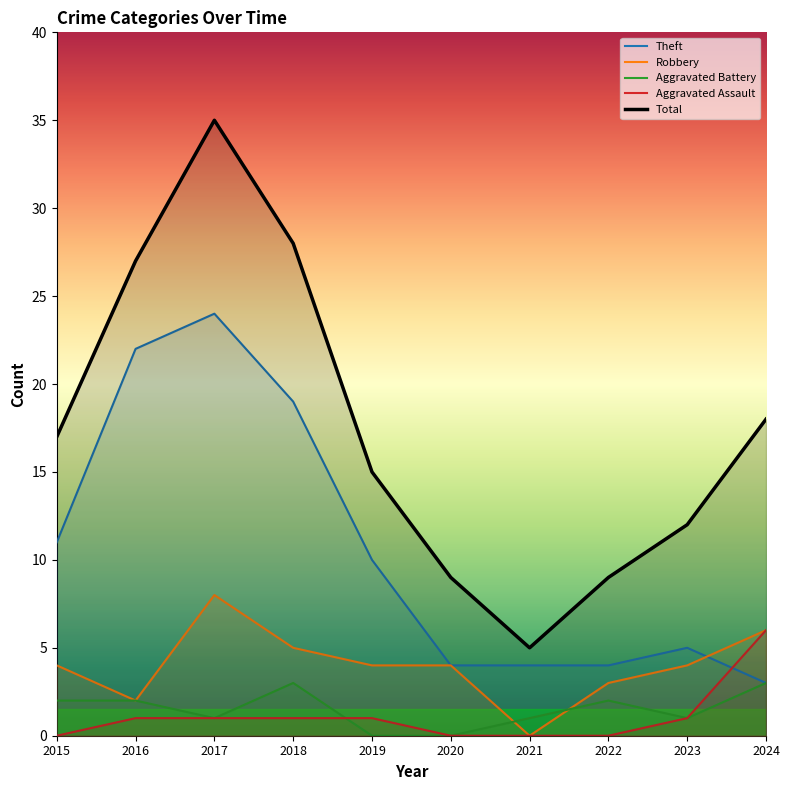

At which category is the sum across all series the highest?

2017